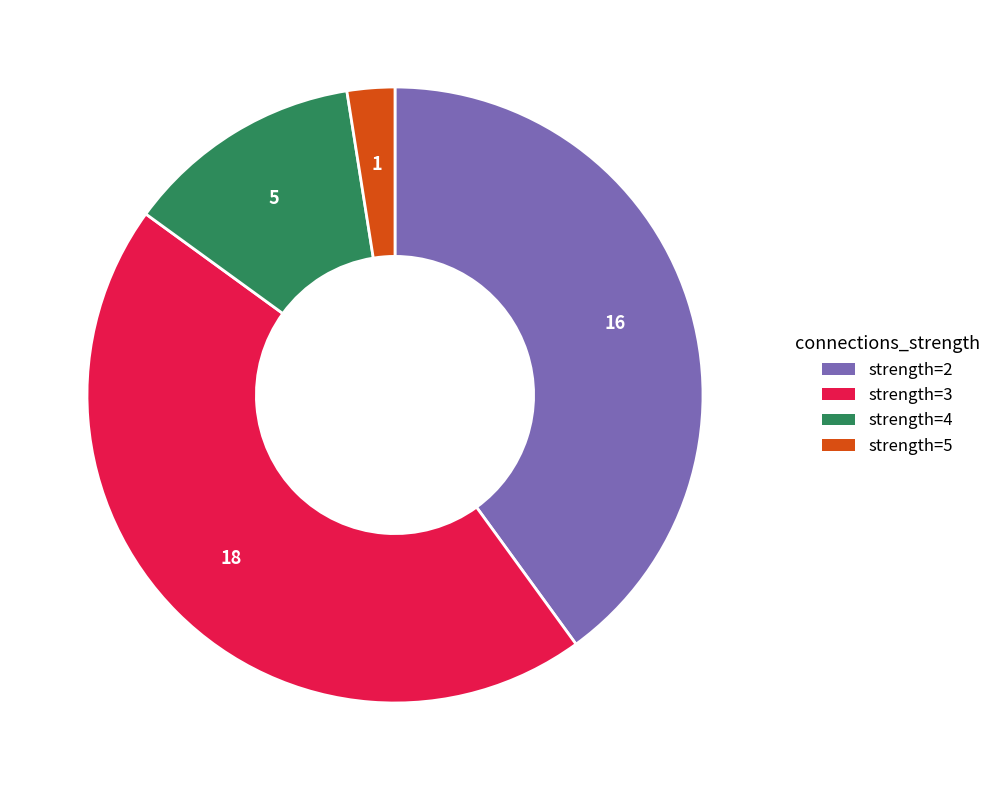

Is there a majority slice in this chart?

No